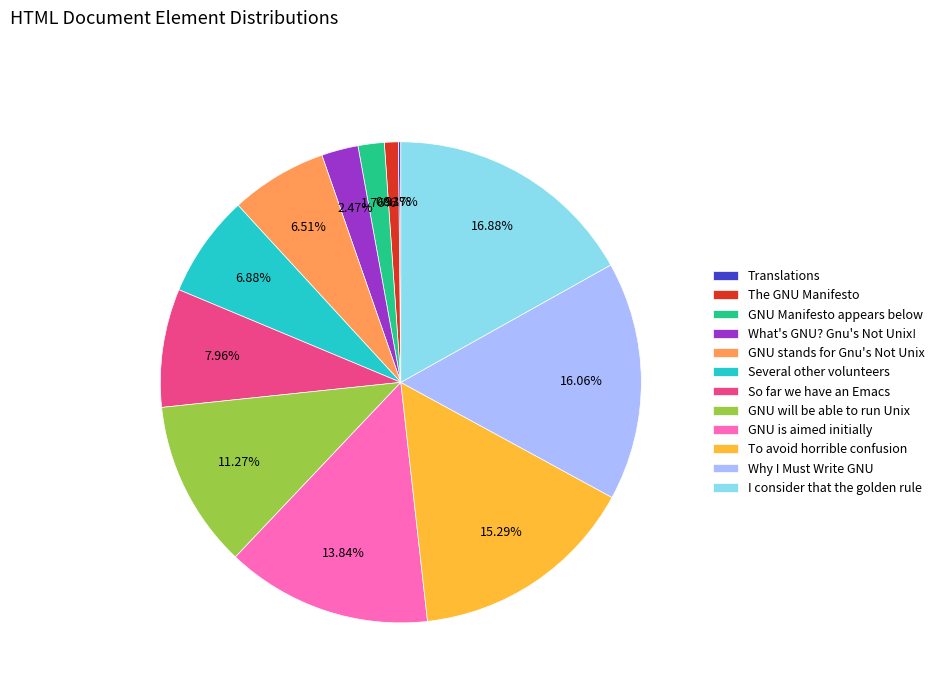

What is the ratio of the value at Several other volunteers to the value at The GNU Manifesto?

7.4